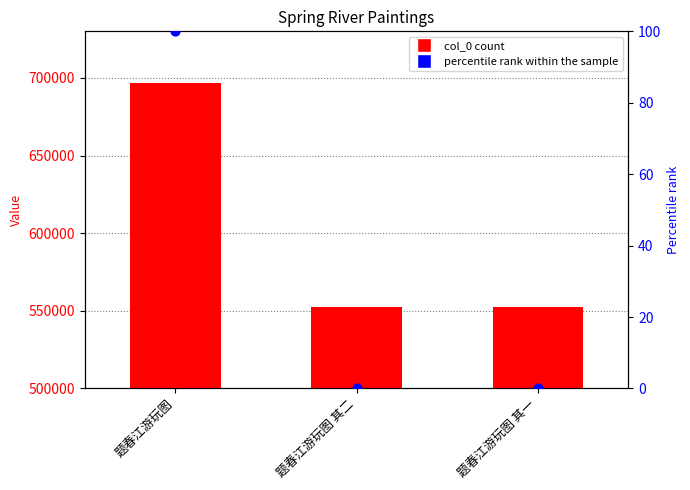

What is the total value across all series at 题春江游玩图?

696668.0